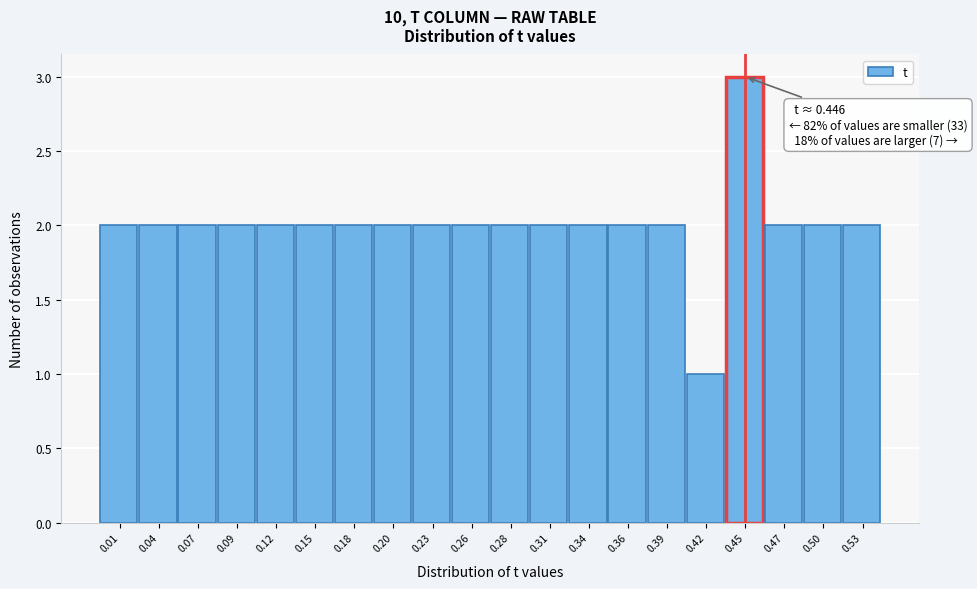

Which range on the x-axis has the tallest bar?

0.430 to 0.460